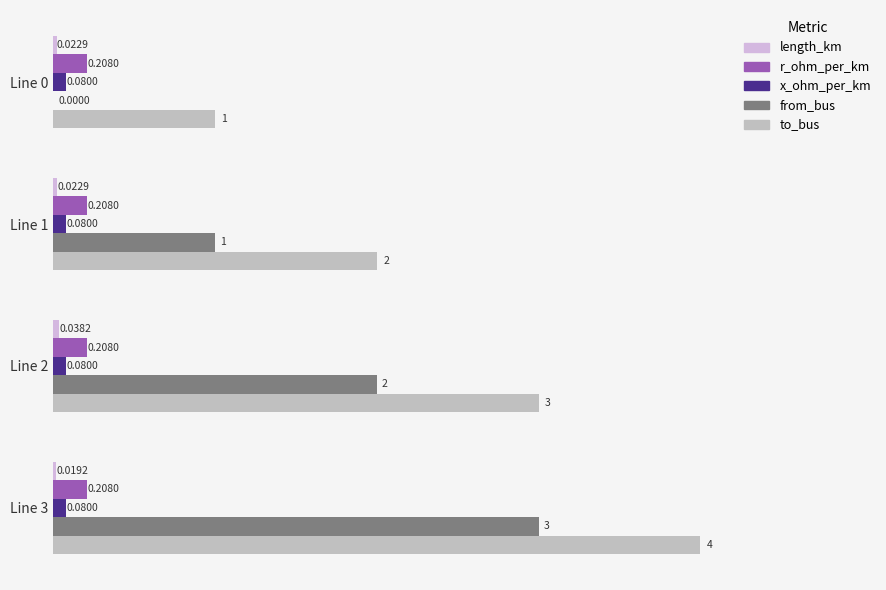

What is the maximum value for x_ohm_per_km?

0.1